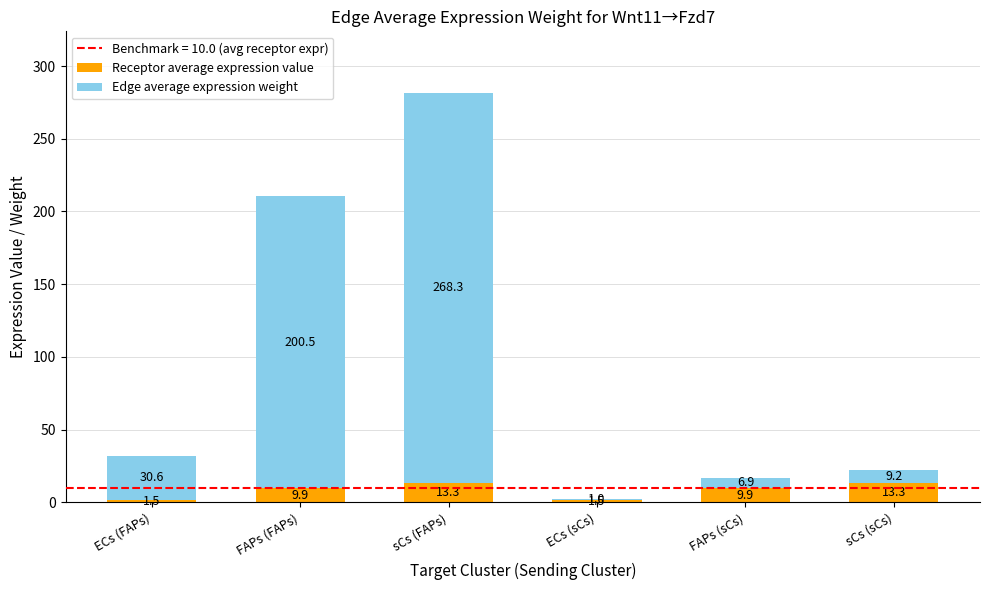

What is the minimum value for Receptor average expression value?

1.5